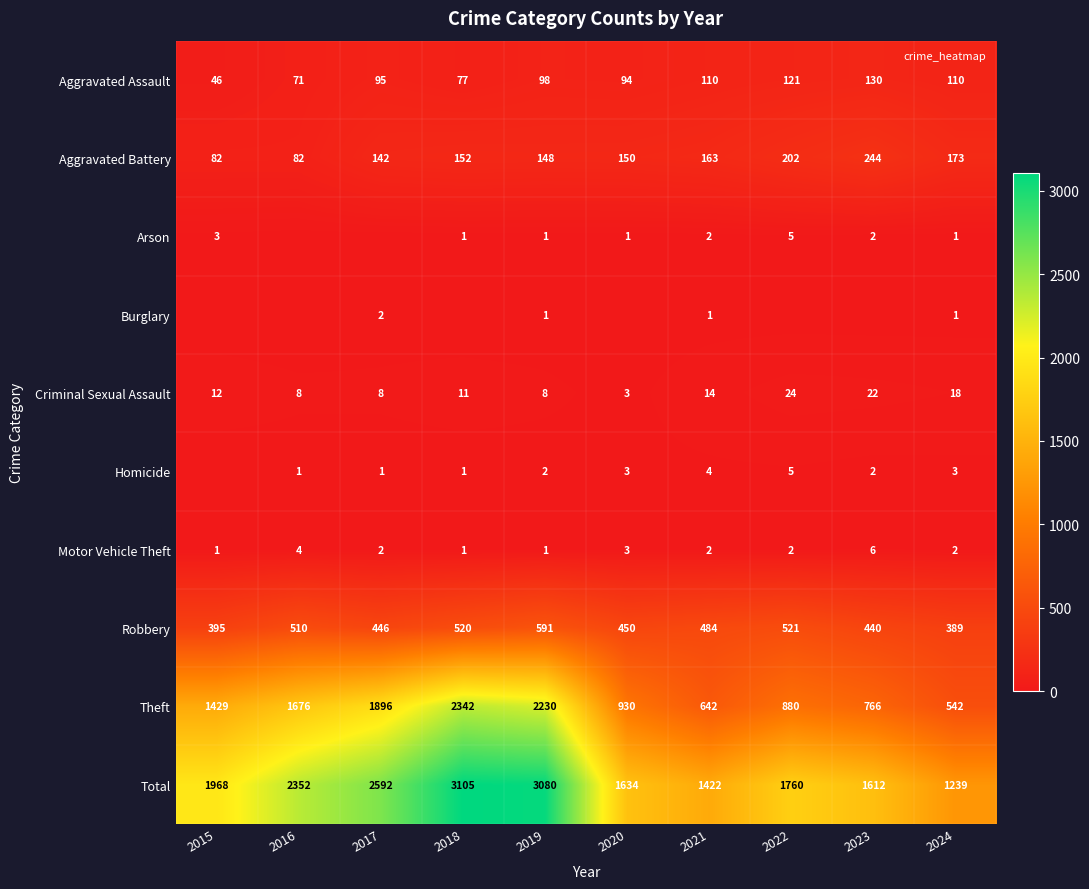

The value of Aggravated Assault at 2019 is 167. True or false?

False